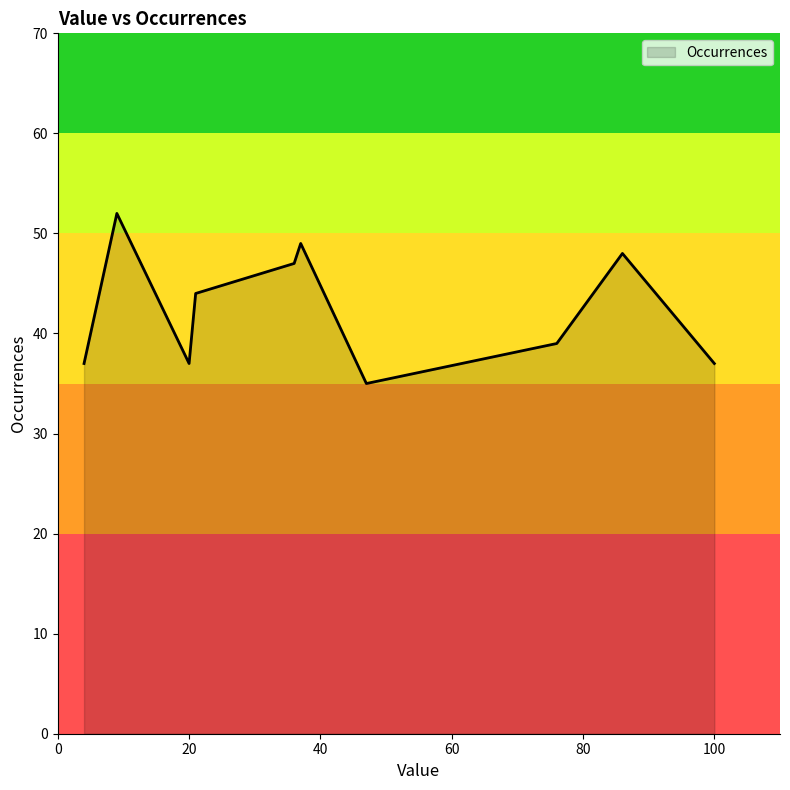

What is the minimum value shown in the chart?

35